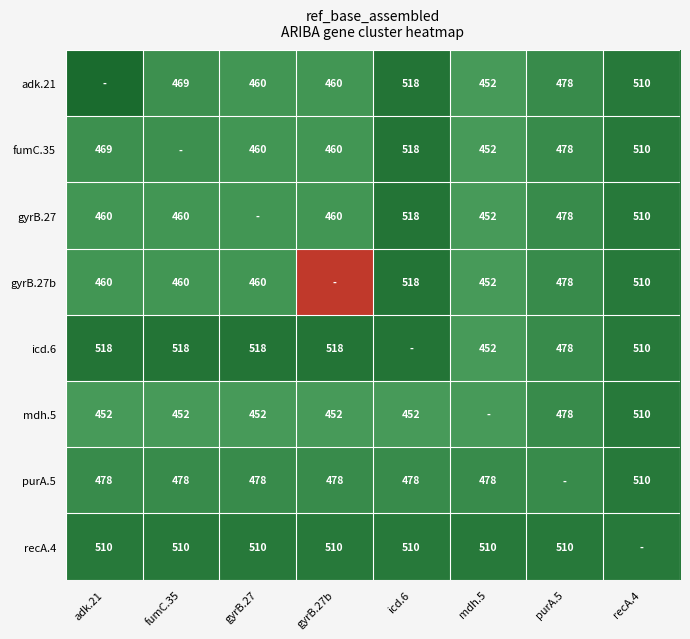

The mdh.5 series shows 0.4 at recA.4. True or false?

False